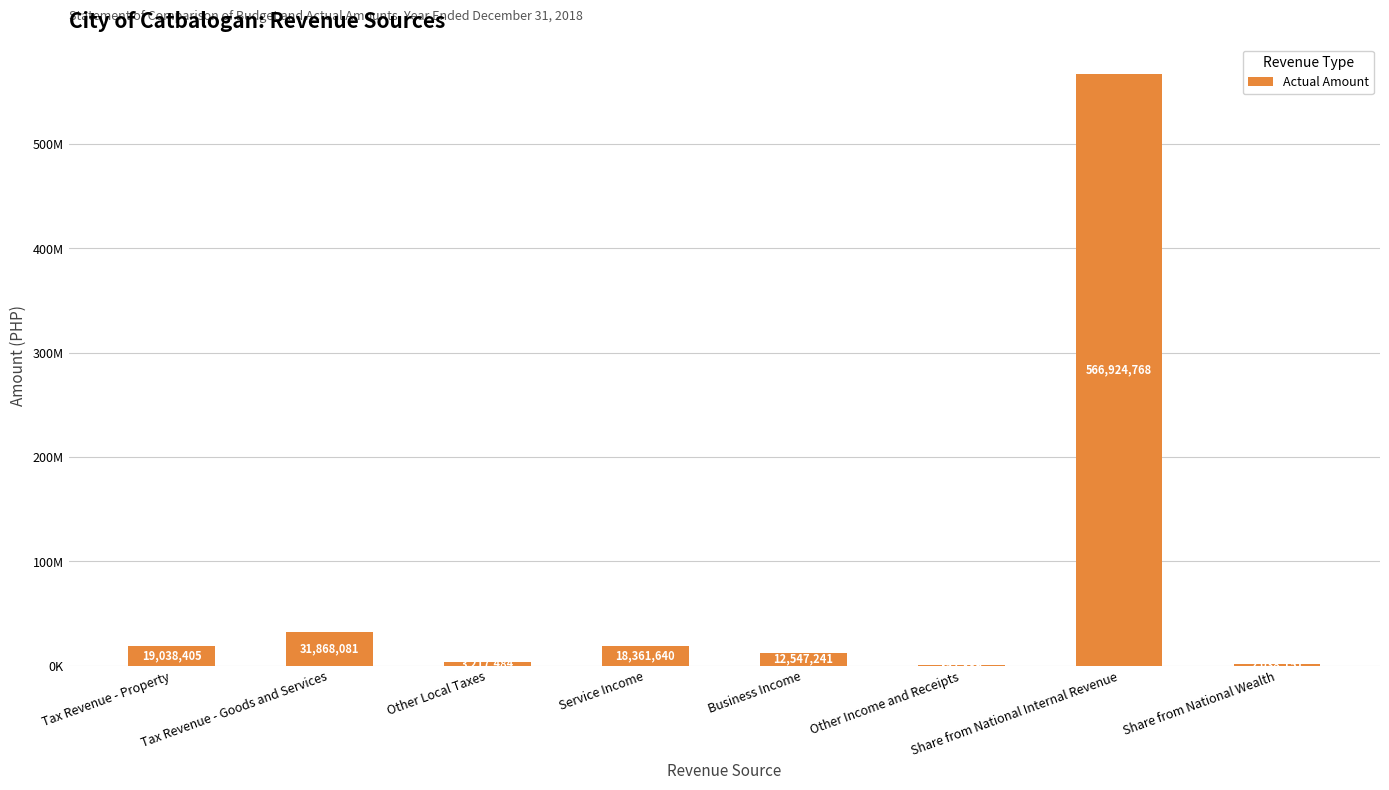

Approximately how many times larger is the value at Service Income compared to Other Income and Receipts?

52.0